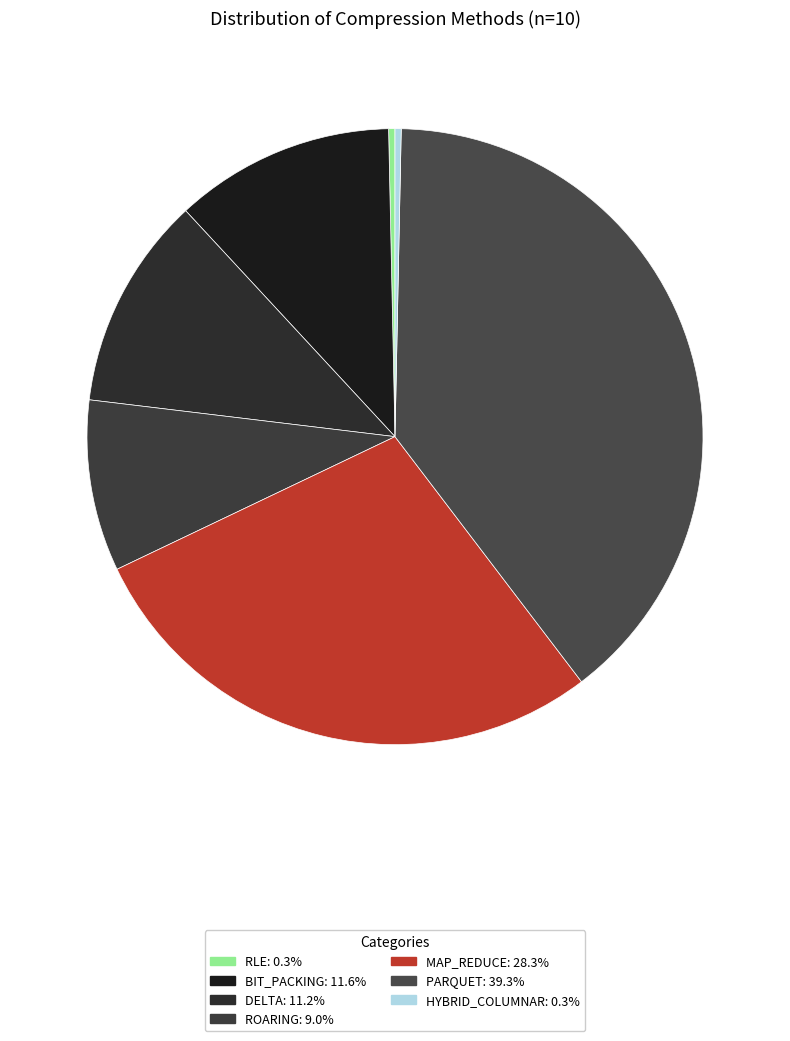

Approximately how many times larger is the value at BIT_PACKING compared to PARQUET?

0.3